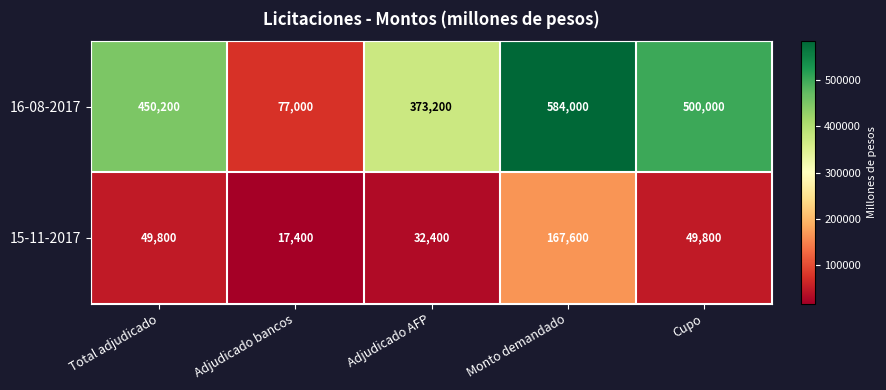

What is the difference between the second highest and second lowest values in the 15-11-2017 series?

17400